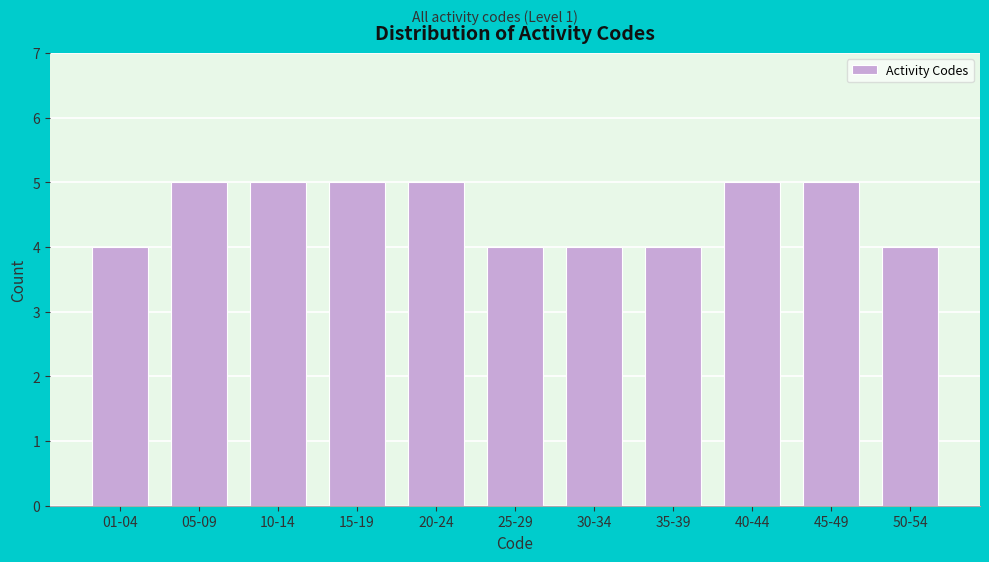

Reading right to left, transcribe all the data shown in this chart.

4	5	5	4	4	4	5	5	5	5	4